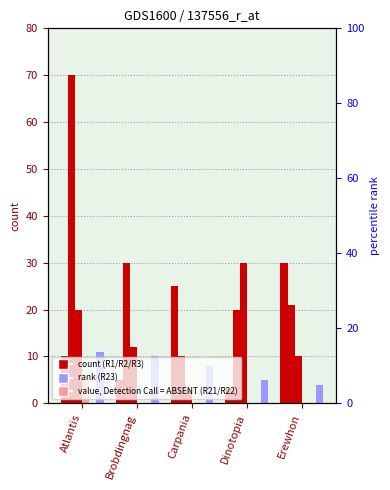

What is the difference between the maximum and minimum values in the R23 series?

7